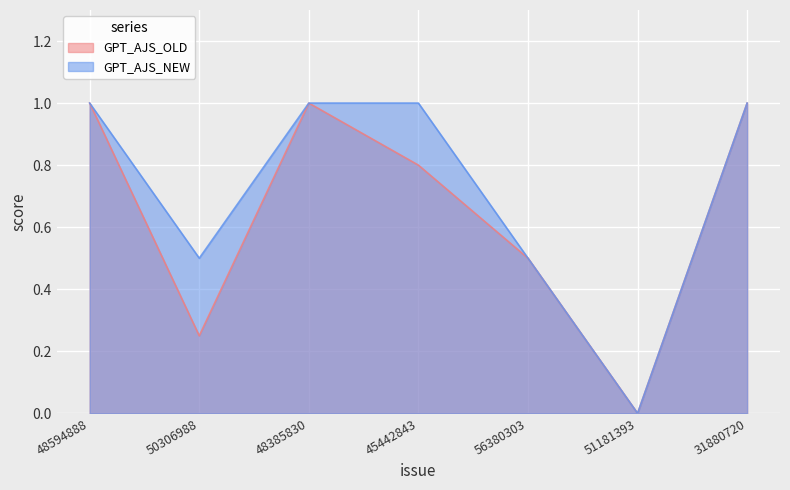

True or false: GPT_AJS_OLD and GPT_AJS_NEW intersect in this chart.

False